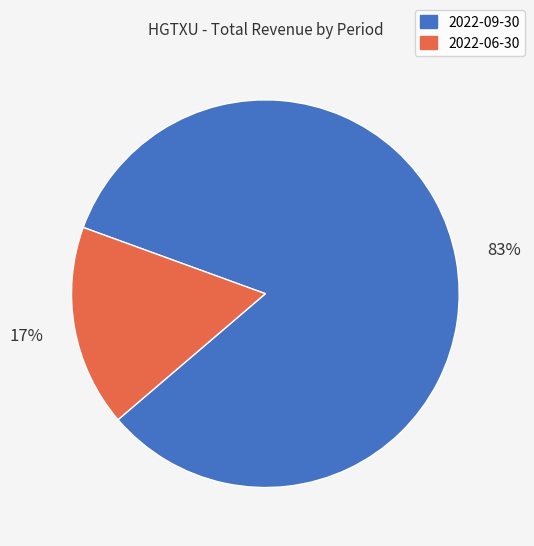

To the nearest percent, what is the difference between the largest and smallest slice percentages?

66%